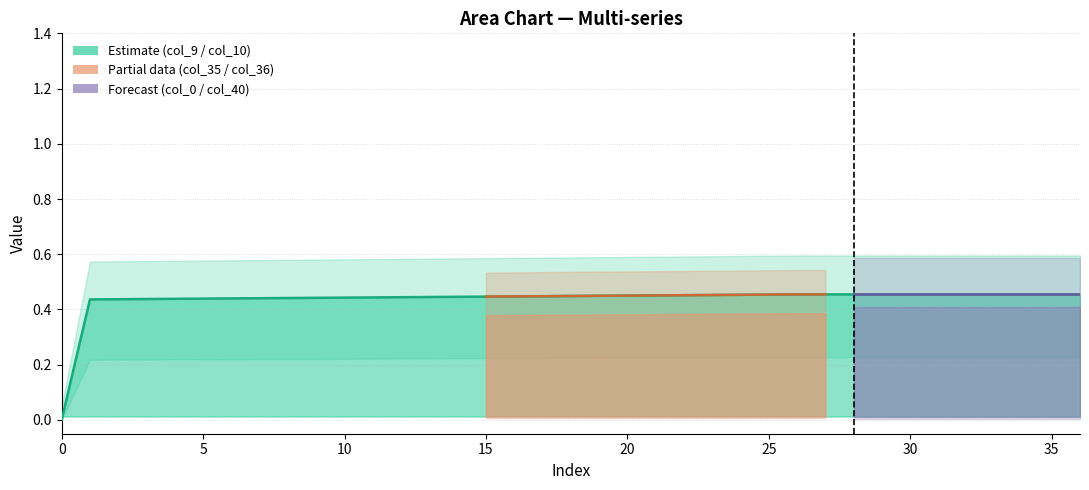

At which category is the sum across all series the highest?

30